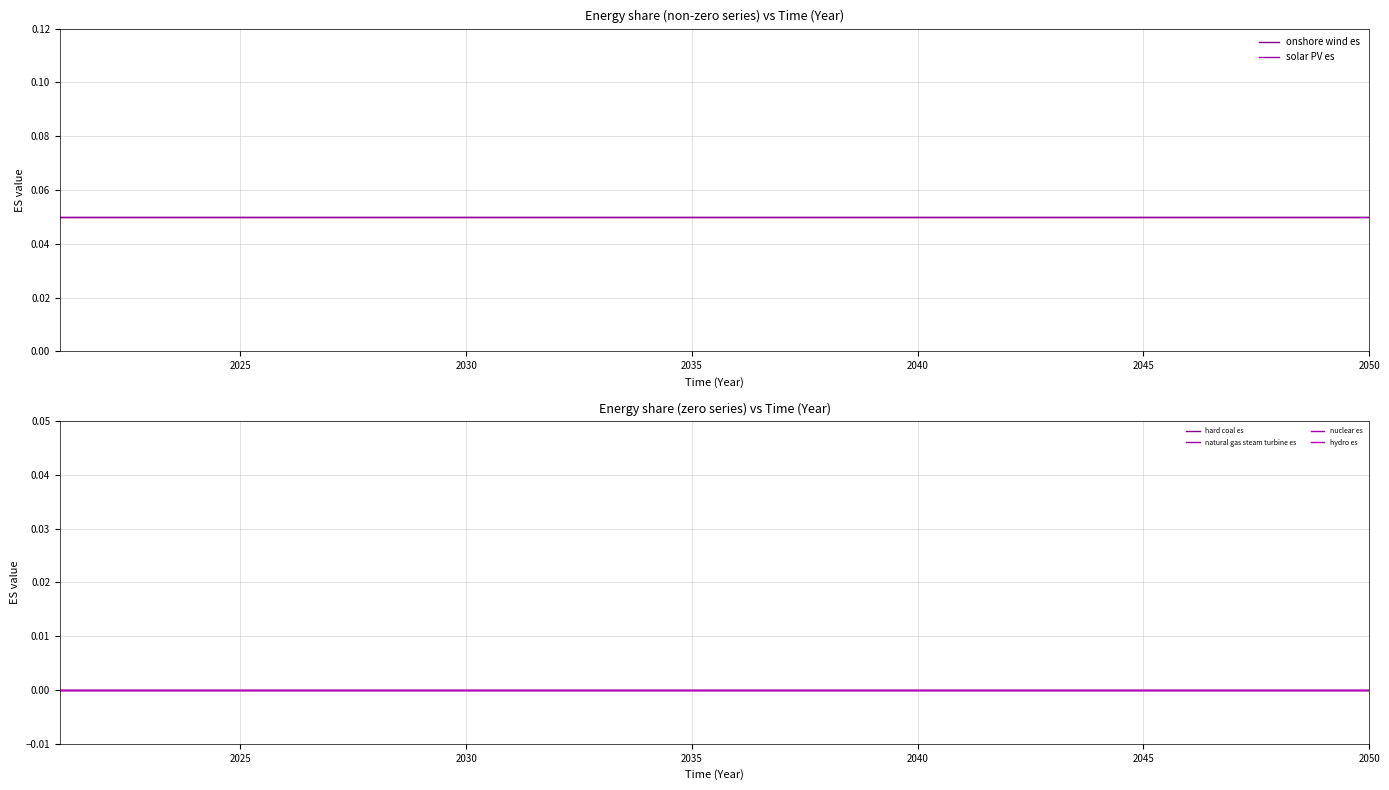

Is the value of solar PV es at 2025 greater than the value of onshore wind es at 7?

No